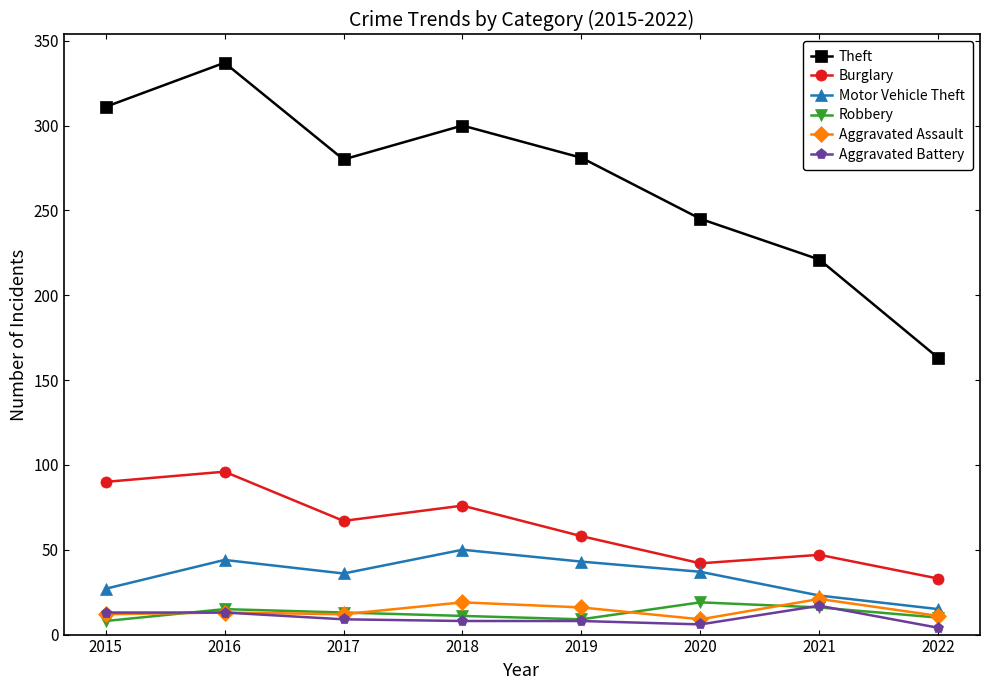

What is the difference between the highest and lowest values at 2015?

303